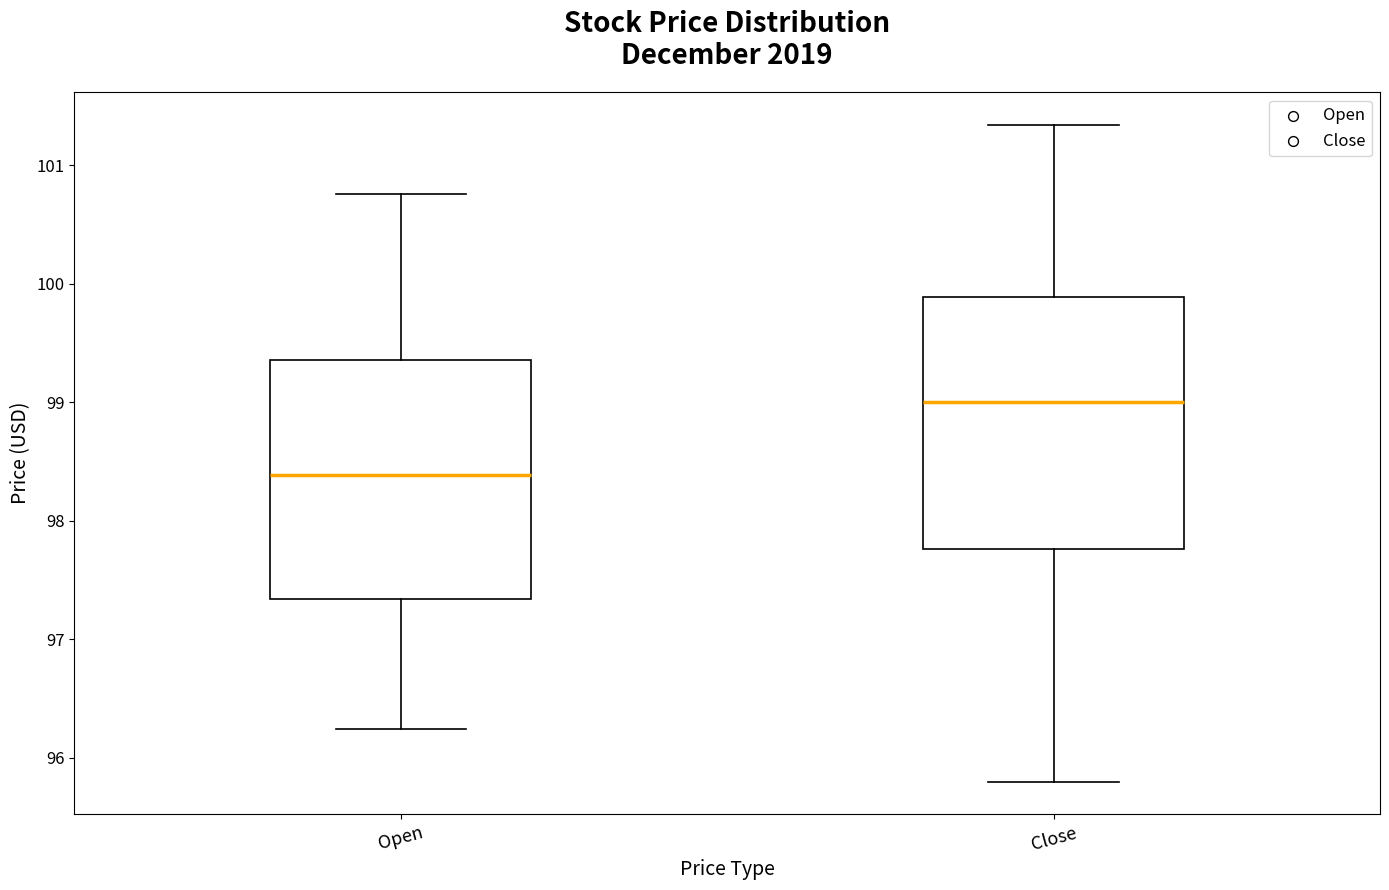

Where does the lower whisker of the box for Open end on the y-axis? The values are not printed on the chart, so give them approximately, as read against the axis.

96.2